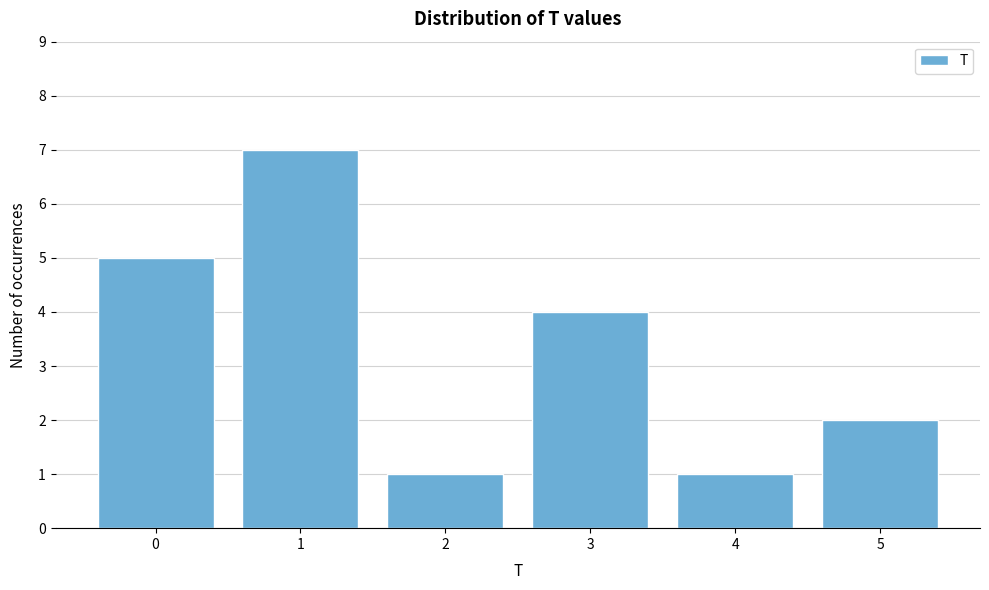

Reading left to right, transcribe all the data shown in this chart.

5	7	1	4	1	2